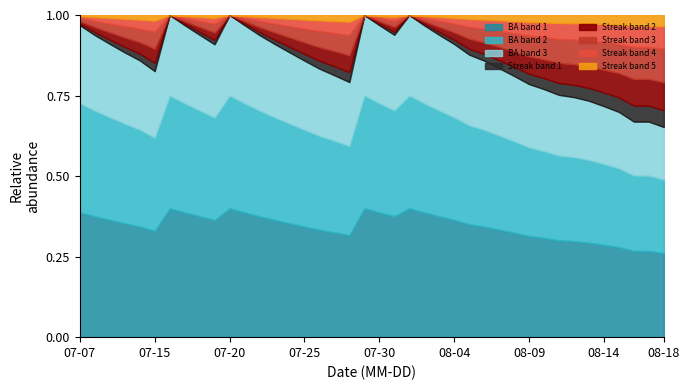

What are all the series names shown in the legend?

BA band 1, BA band 2, BA band 3, Streak band 1, Streak band 2, Streak band 3, Streak band 4, Streak band 5